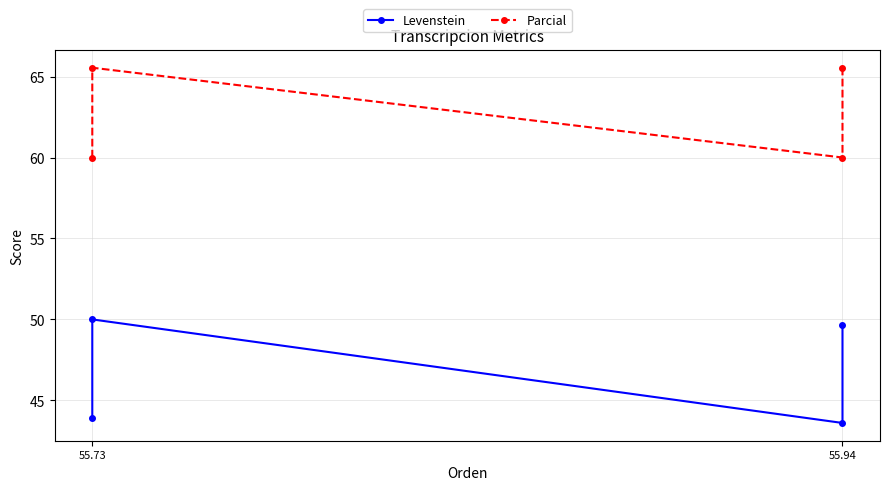

What position from the left is 55.94?

2